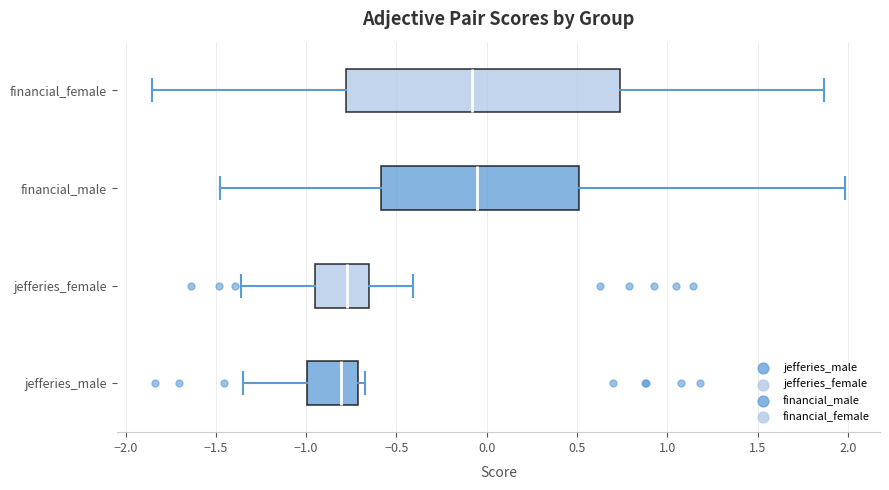

Reading bottom to top, read every box against the x-axis: the position of its median line, the range the box covers, and the ends of its whiskers. The values are not printed on the chart, so give them approximately, as read against the axis.

jefferies_male: median -0.80, box -1.00 to -0.70, whiskers -1.35 to -0.70 (just right of the box's right edge)
jefferies_female: median -0.75, box -0.95 to -0.65, whiskers -1.35 to -0.40
financial_male: median -0.05, box -0.60 to 0.50, whiskers -1.50 to 2.00
financial_female: median -0.10, box -0.80 to 0.75, whiskers -1.85 to 1.85